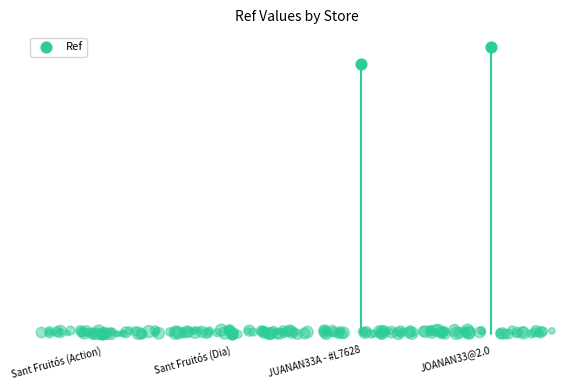

What is the change in value from Sant Fruitós (Dia) to JOANAN33@2.0?

+74876742